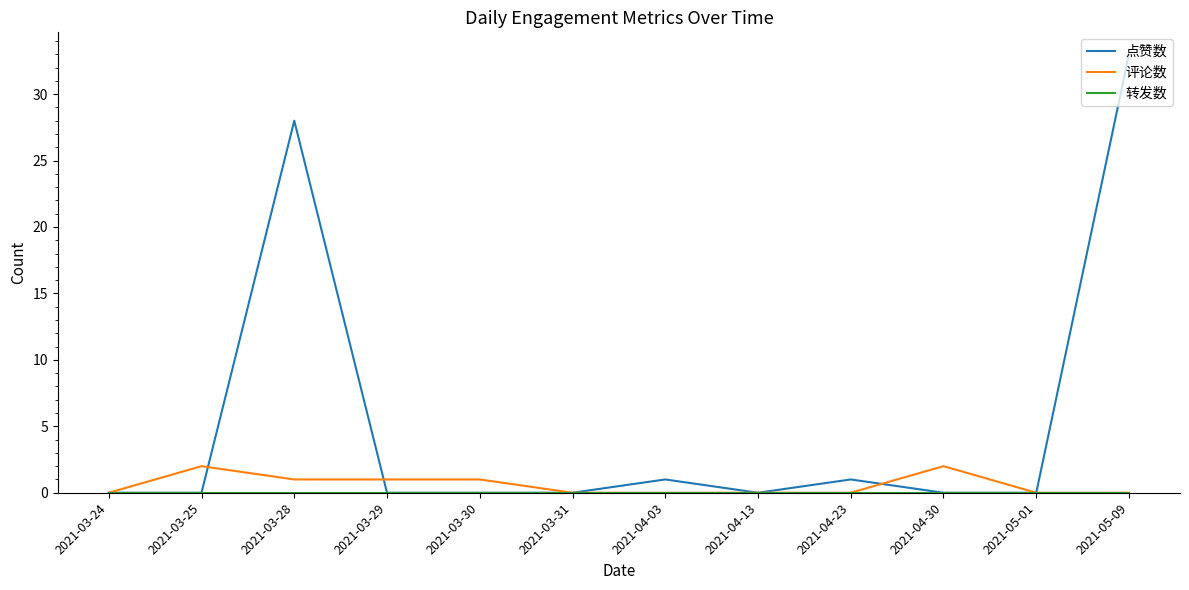

What is the difference between the maximum and minimum values in the 评论数 series?

2